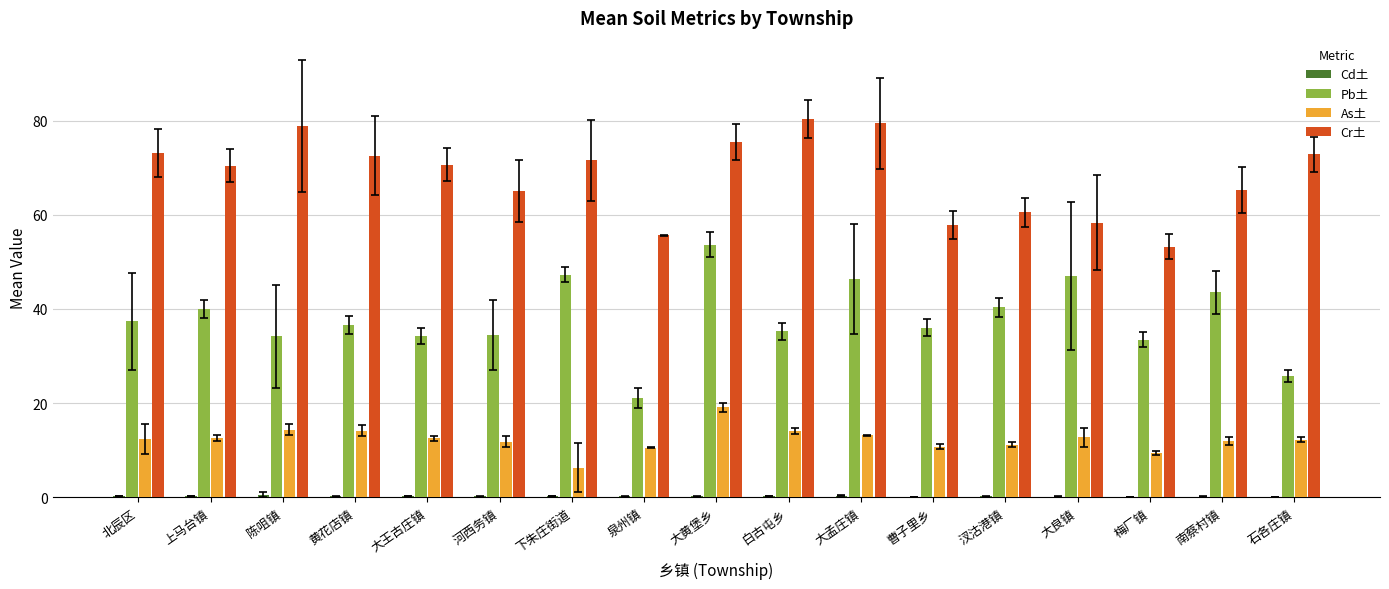

Between 下朱庄街道 and 曹子里乡, which series saw the biggest shift?

Cr土